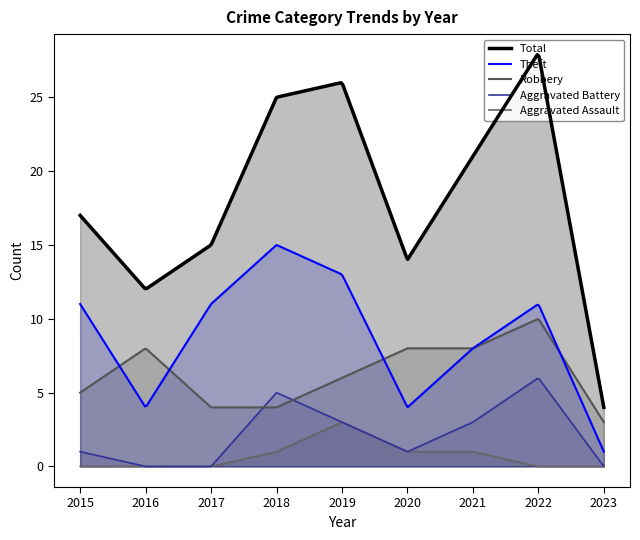

What is the value of the Theft point at the 9th from the left?

1